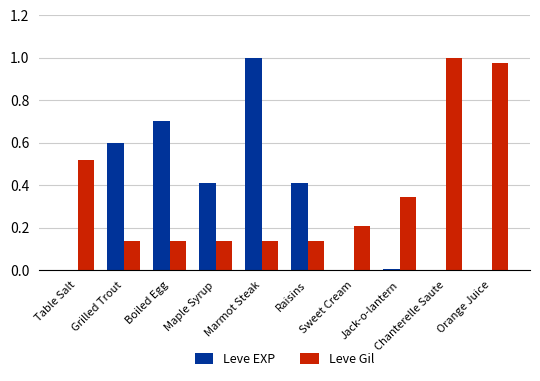

Is the value of Leve EXP at Boiled Egg greater than the value of Leve Gil at Boiled Egg?

Yes